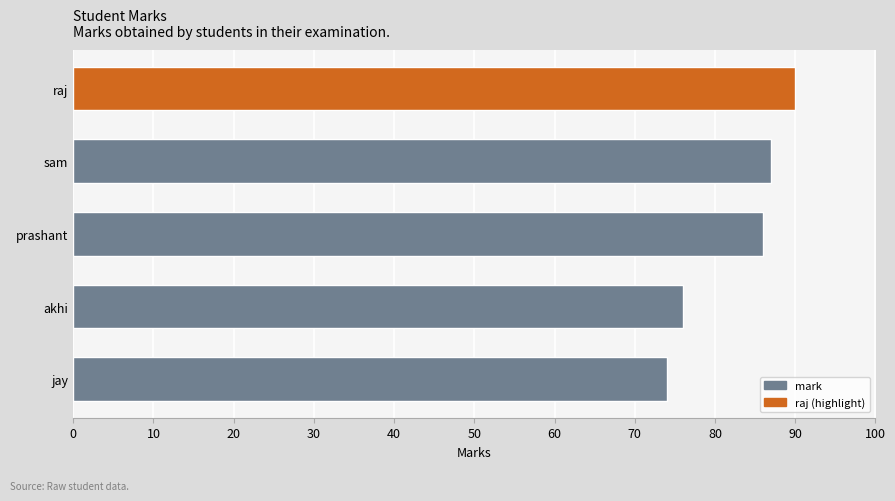

What value does the data have at prashant, to the nearest 10?

90